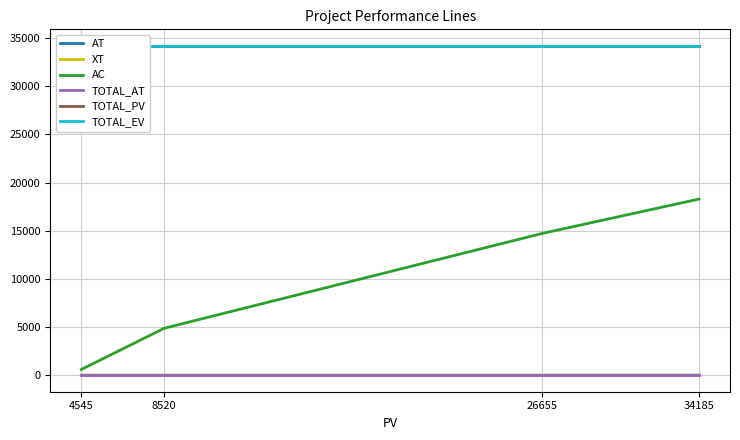

Which category has the highest value across all series?

4545